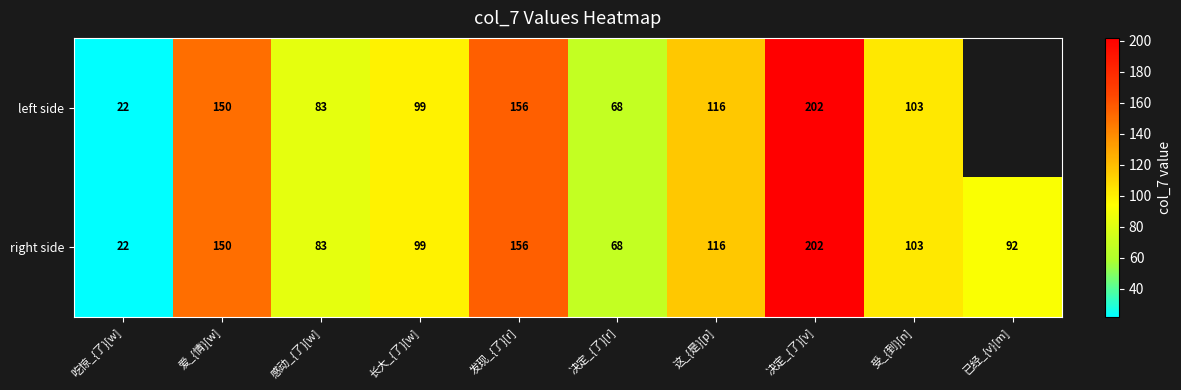

At how many categories does at least one series exceed 144?

3